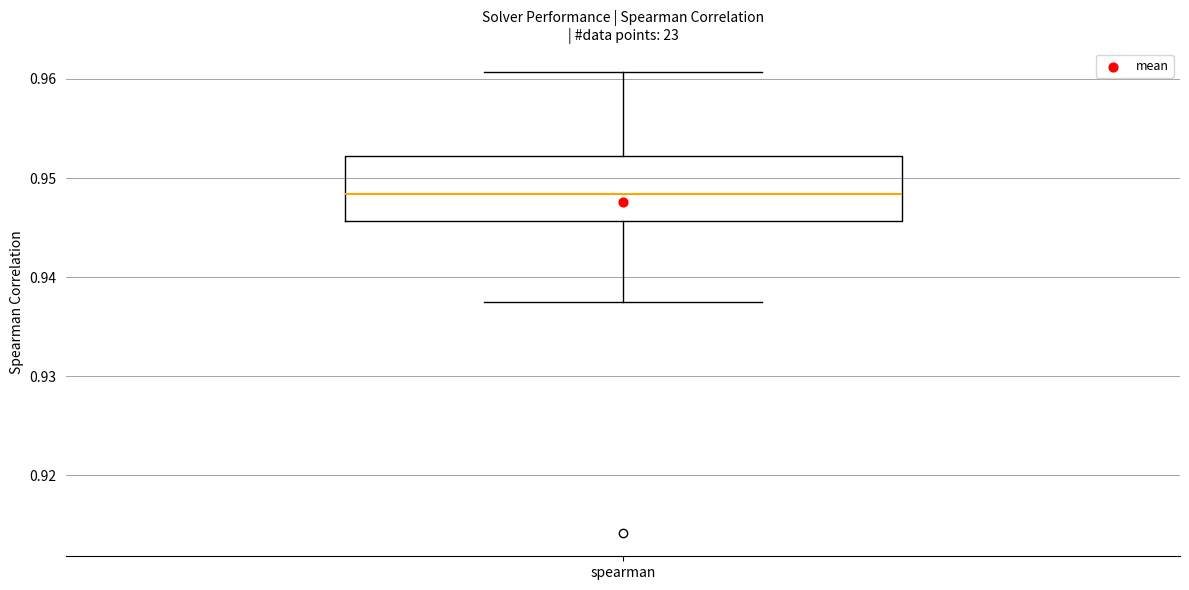

Transcribe this box plot: give where the median line is, the range the box spans, and where the two whiskers end, as read against the y-axis. The values are not printed on the chart, so give them approximately, as read against the axis.

median 0.948, box 0.946 to 0.952, whiskers 0.937 to 0.961